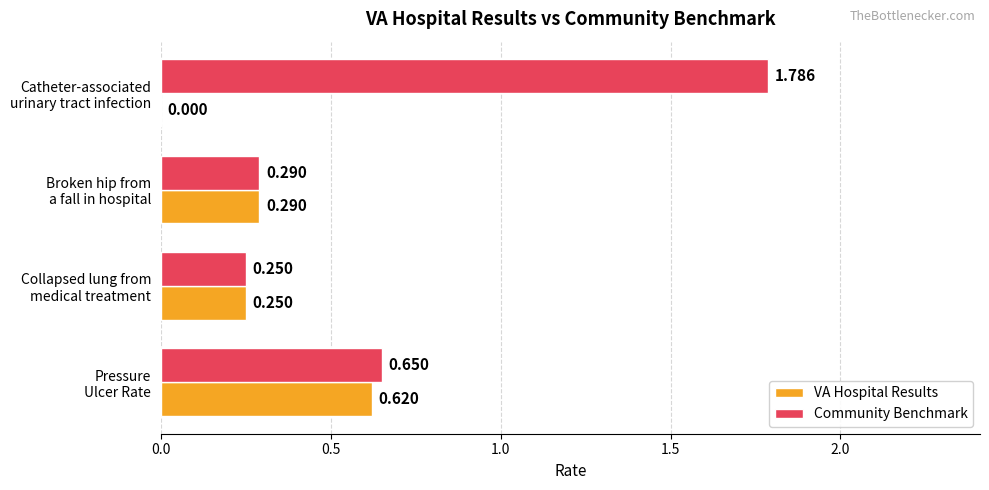

Which series has the largest total across all categories?

Community Benchmark